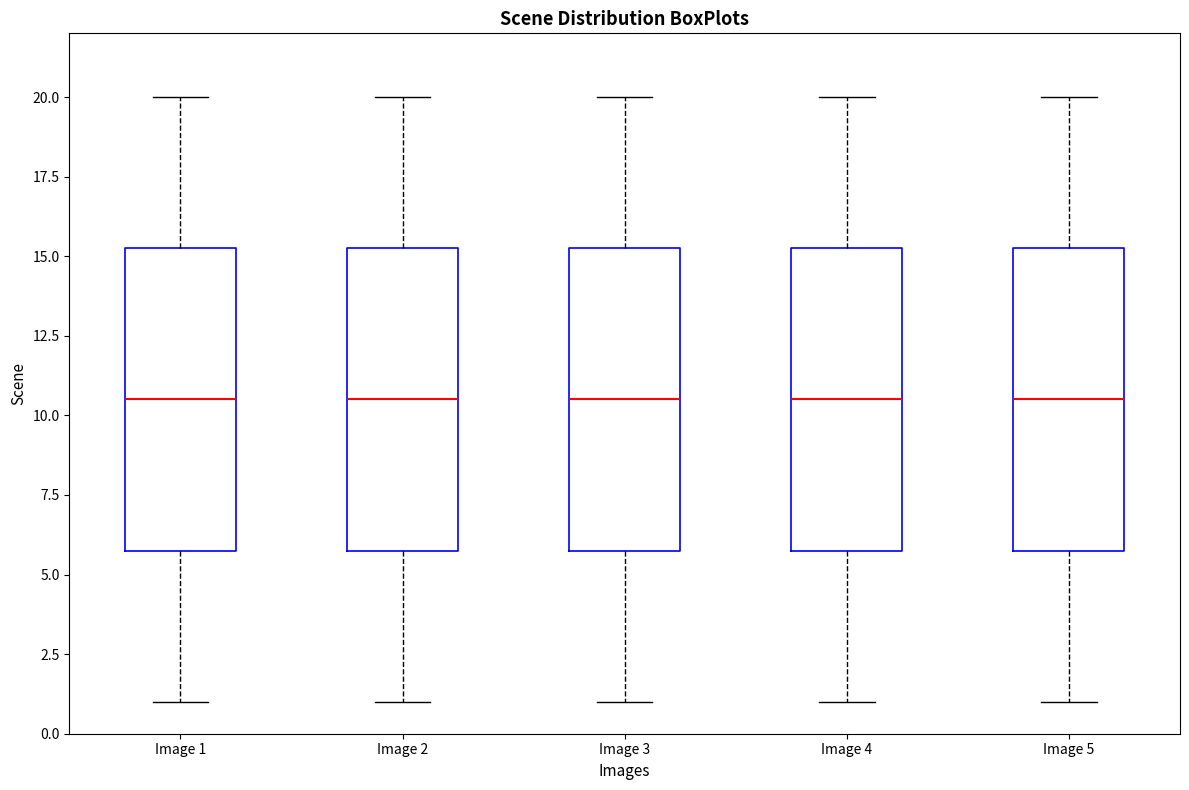

Where is the upper edge of the box for Image 5 on the y-axis? The values are not printed on the chart, so give them approximately, as read against the axis.

15.5